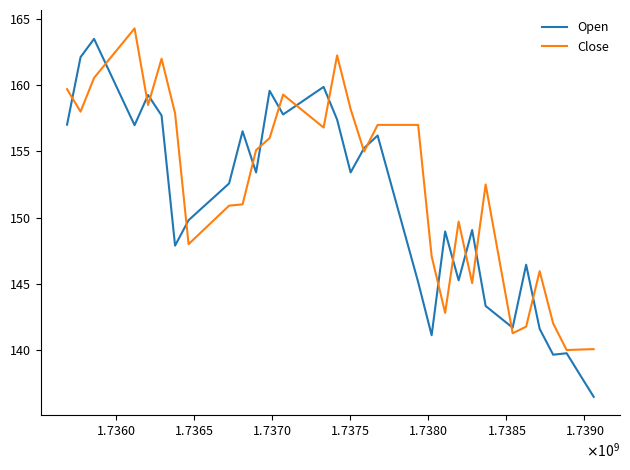

Which series has the widest spread of values?

Open